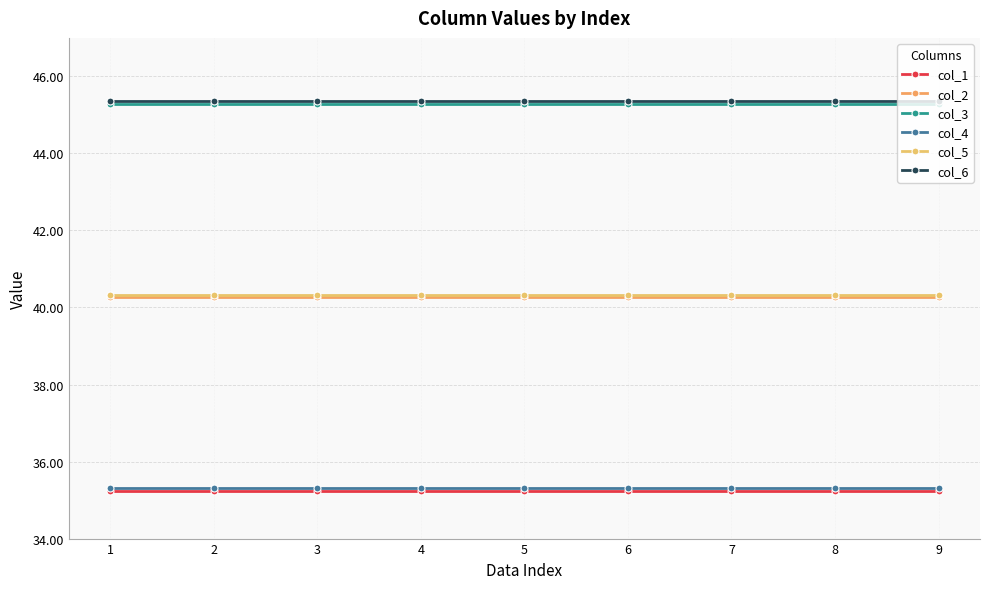

Which series has the widest spread of values?

col_1